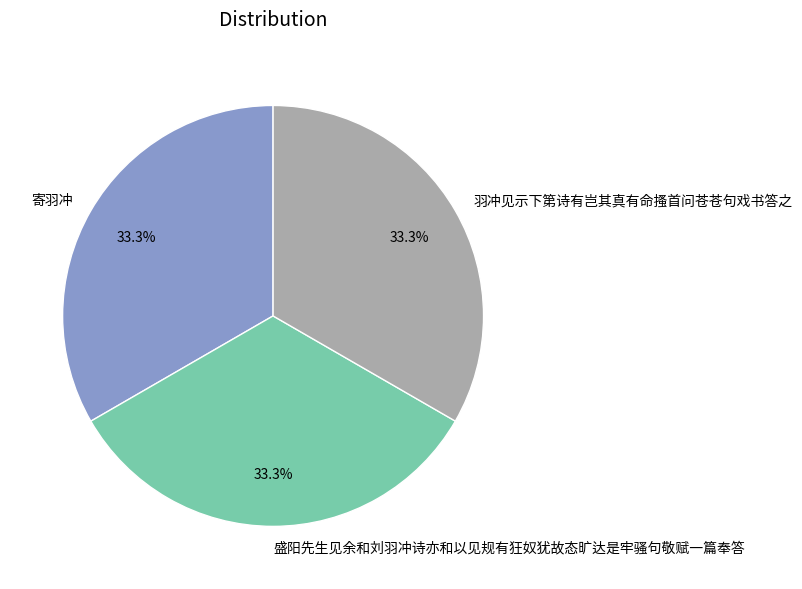

To the nearest percent, what percentage of the pie is 寄羽冲?

33%